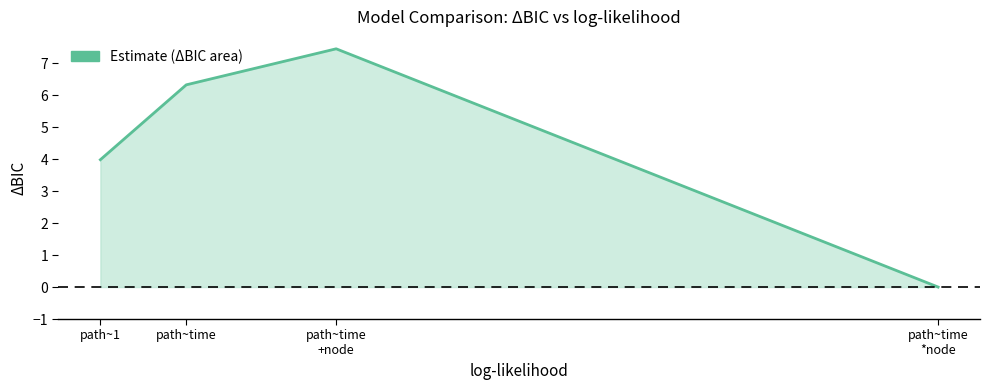

What is the difference between the maximum and minimum values?

7.4